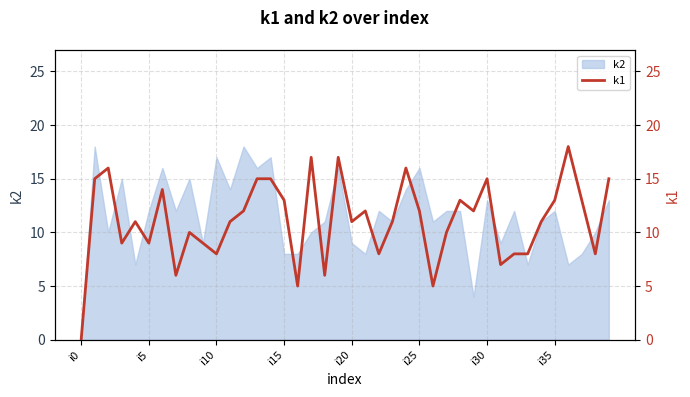

What is the value of the 31st point from the left?

15